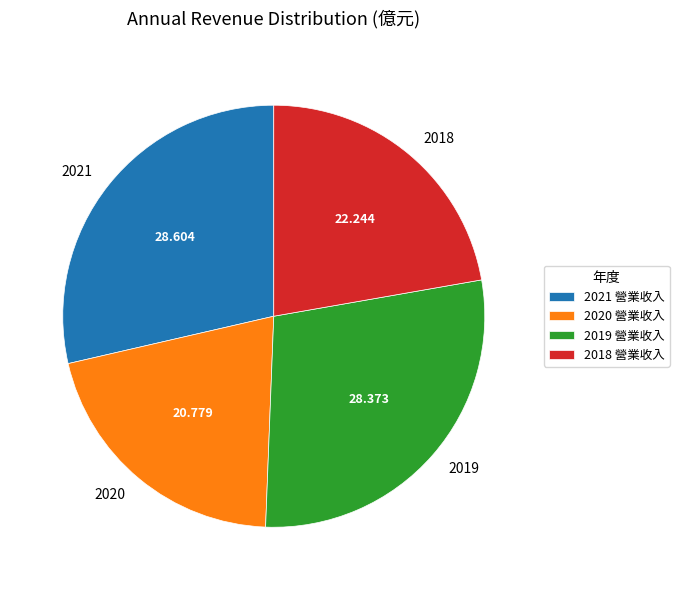

Does 2018 account for over 50% of the chart?

No